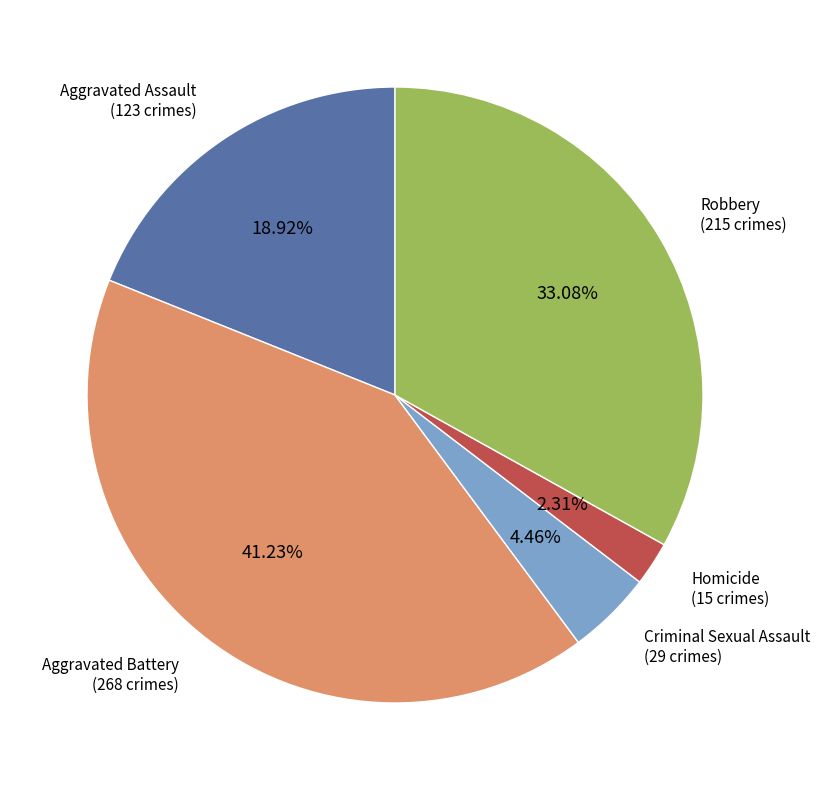

True or false: Criminal Sexual Assault accounts for 4% of the total.

True